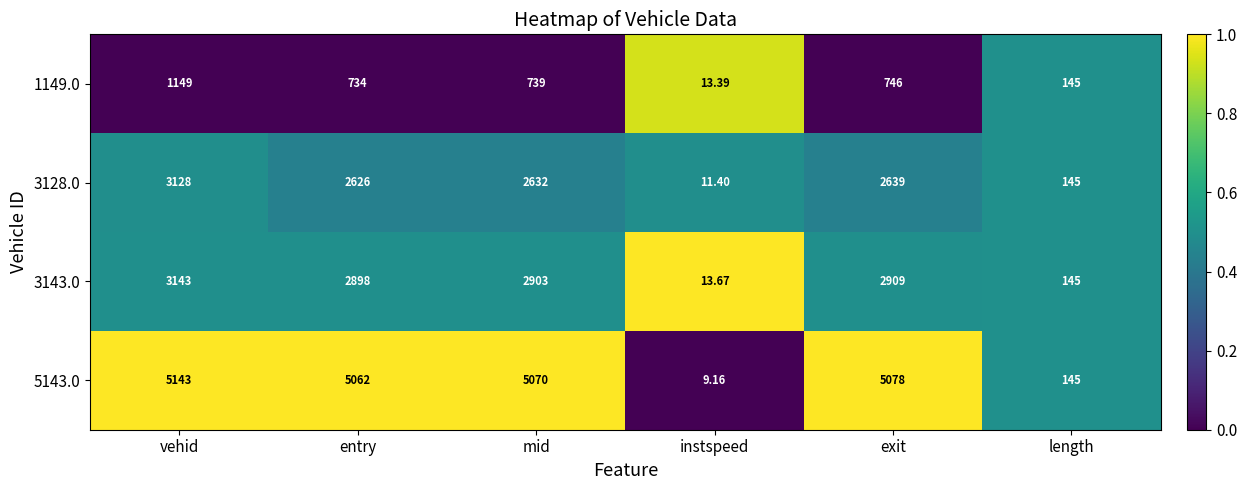

List the labels in order of 3128.0 value, smallest first.

instspeed, length, entry, mid, exit, vehid